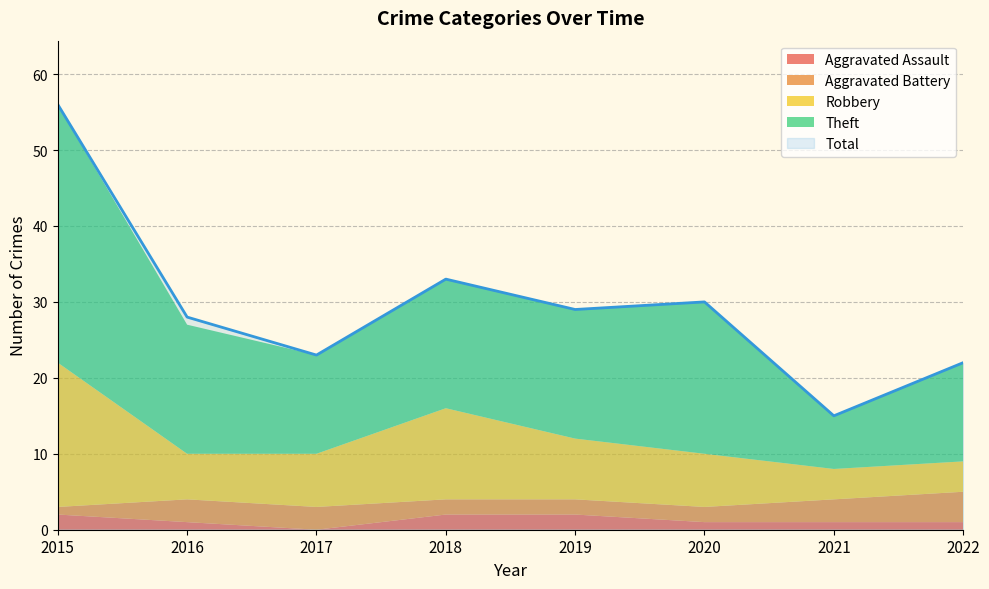

In Total, how many points are lower than both neighbors (excluding endpoints)?

3